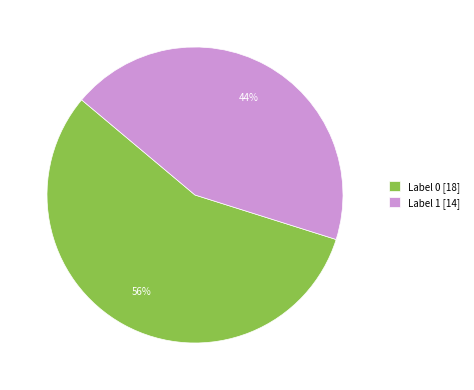

Count the number of slices in the pie.

2